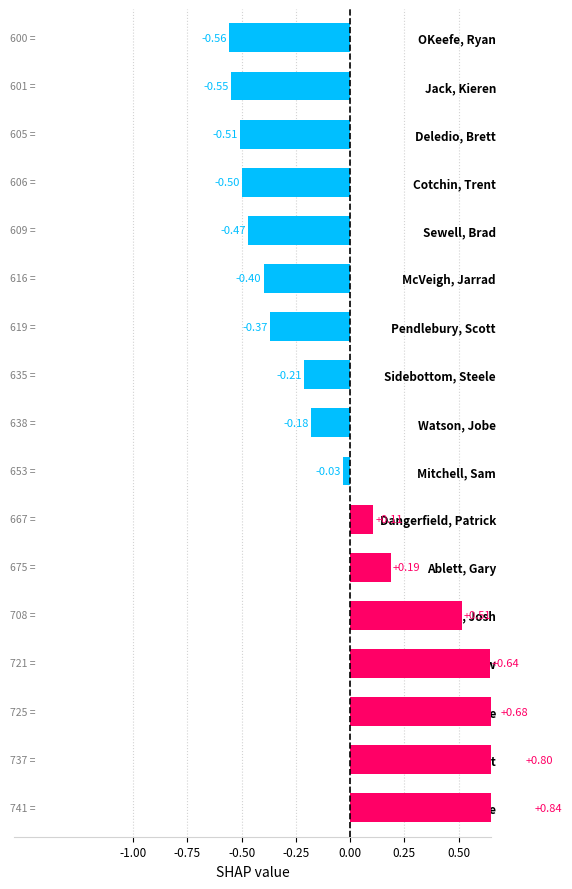

The value at Deledio, Brett is -0.8. True or false?

False